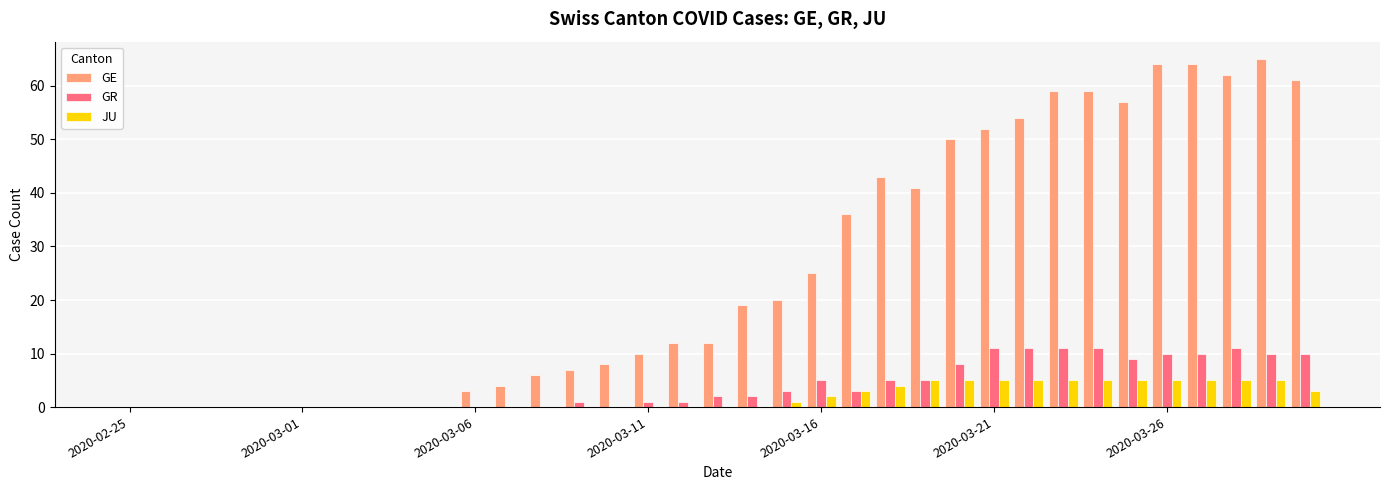

What are all the series names shown in the legend?

GE, GR, JU